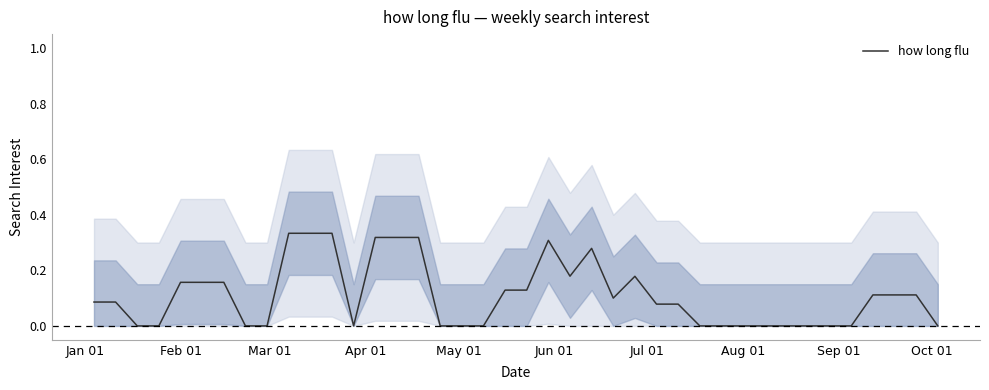

Count the number of values greater than 0.

23